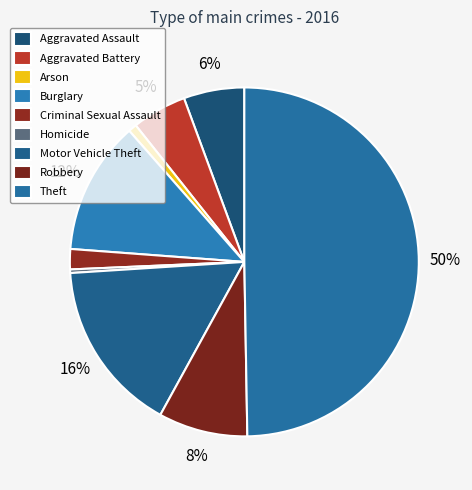

What is the total percentage of Theft and Homicide?

50.1%